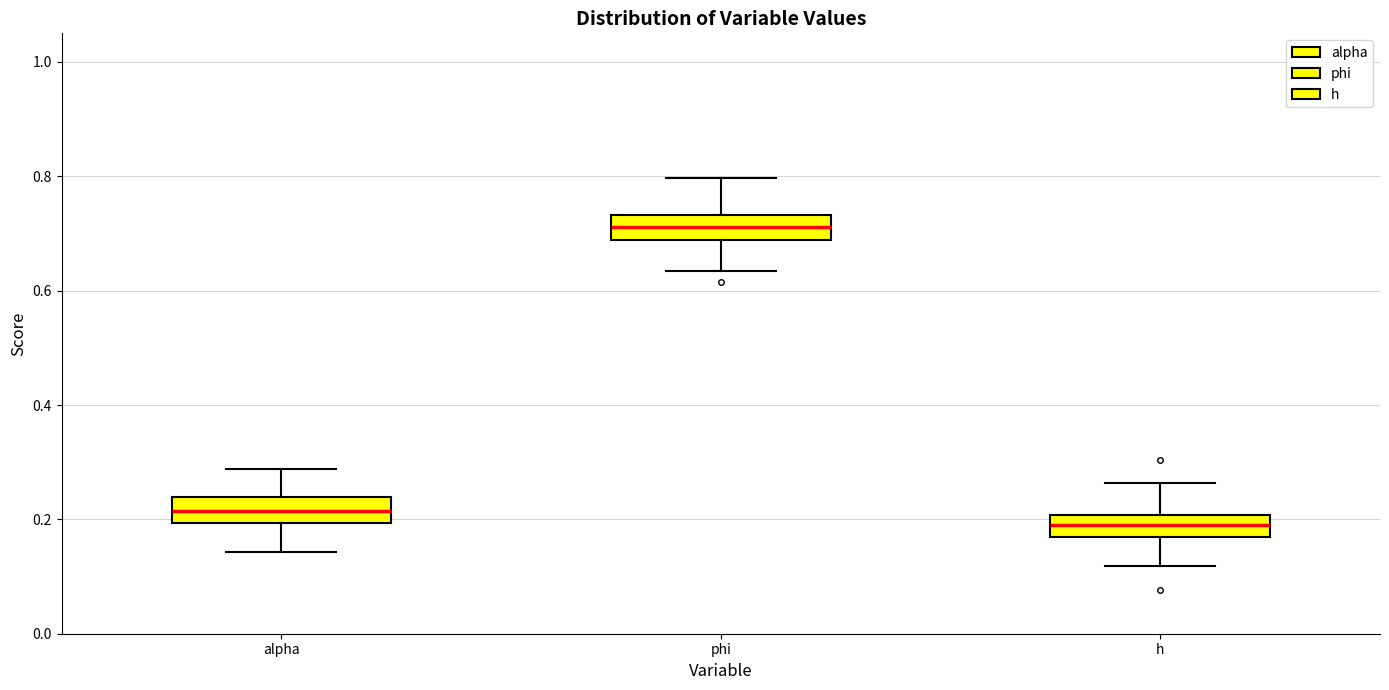

Which box's median line is the lowest?

h